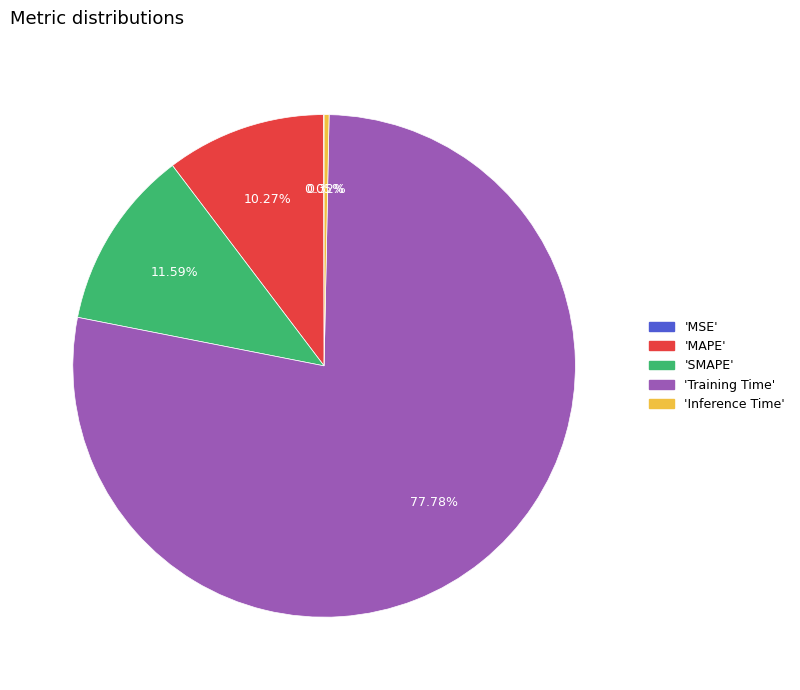

Is there a majority slice in this chart?

Yes